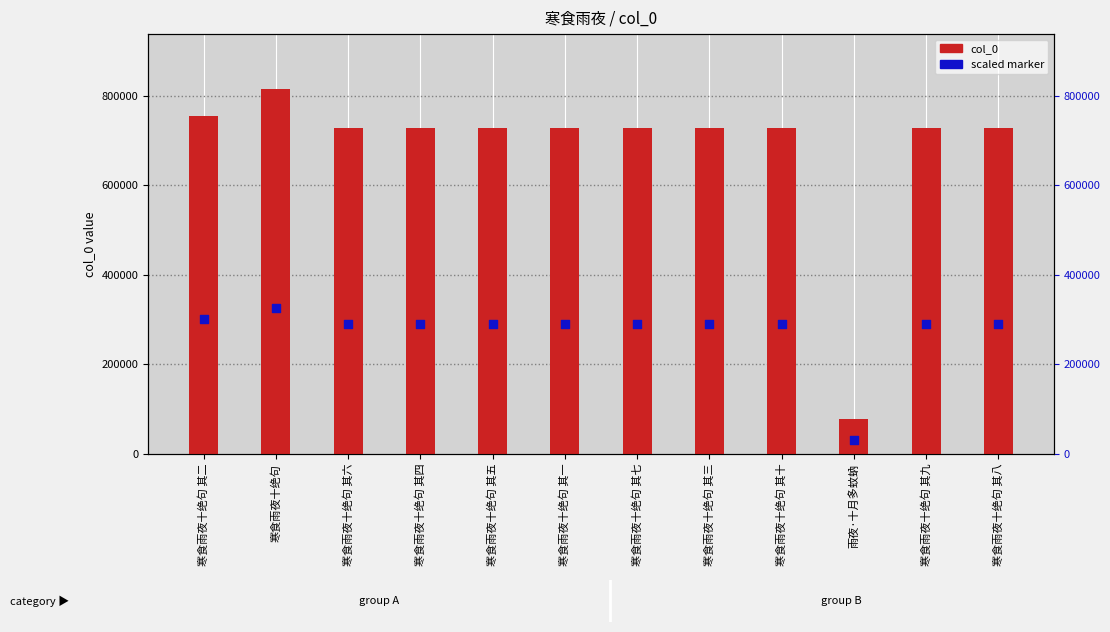

What are all the series names shown in the legend?

col_0, scaled marker